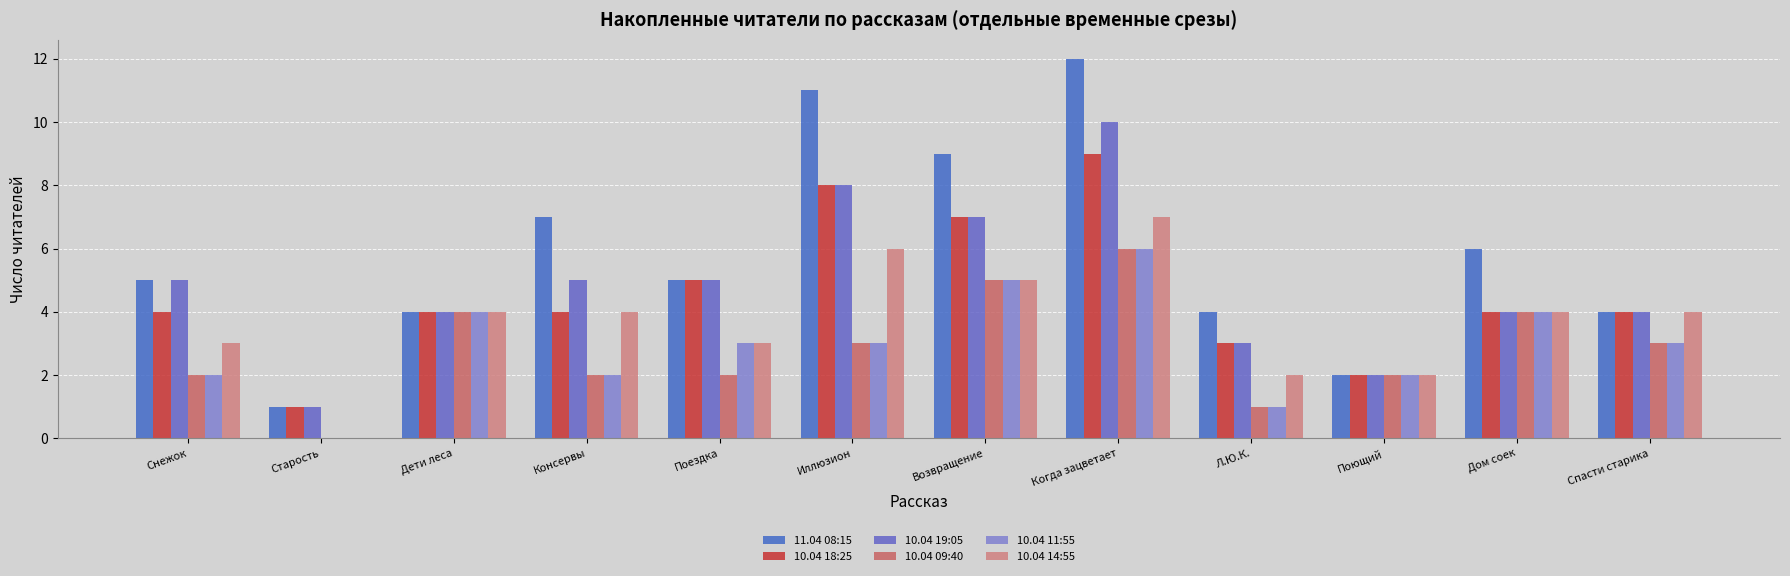

Reading left to right, what are all the values shown in this chart?

11.04 08:15: 5	1	4	7	5	11	9	12	4	2	6	4
10.04 18:25: 4	1	4	4	5	8	7	9	3	2	4	4
10.04 19:05: 5	1	4	5	5	8	7	10	3	2	4	4
10.04 09:40: 2	0	4	2	2	3	5	6	1	2	4	3
10.04 11:55: 2	0	4	2	3	3	5	6	1	2	4	3
10.04 14:55: 3	0	4	4	3	6	5	7	2	2	4	4